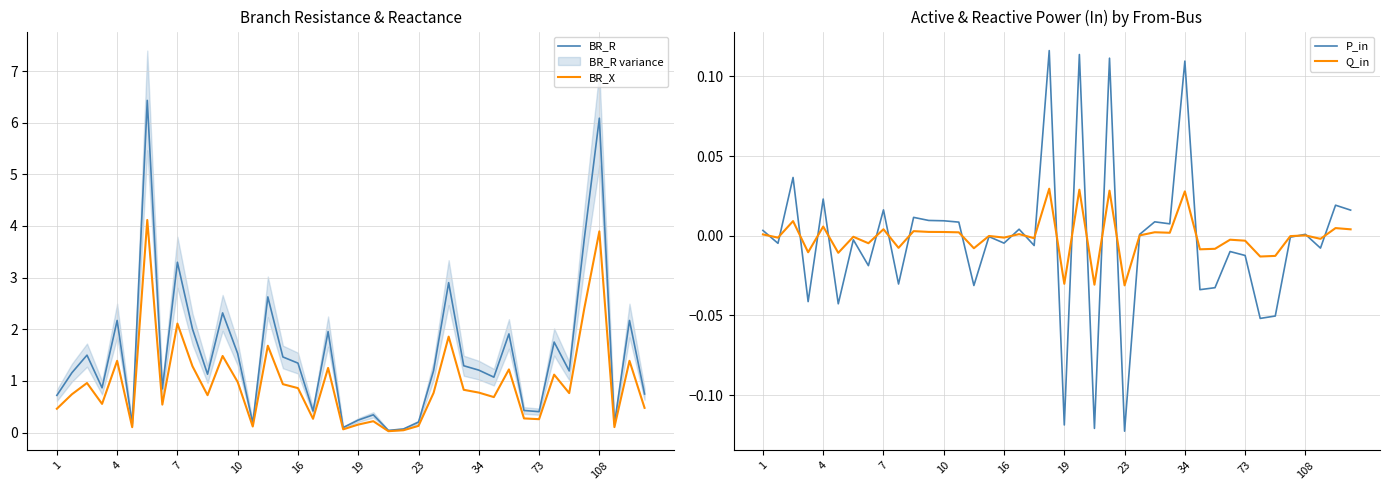

What is the total value across all series at 15?

2.4